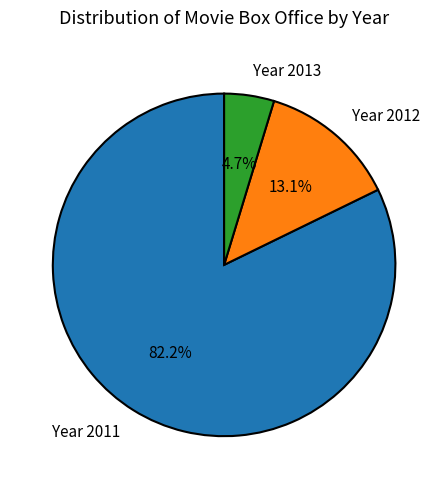

Rank the categories by value from highest to lowest.

Year 2011, Year 2012, Year 2013